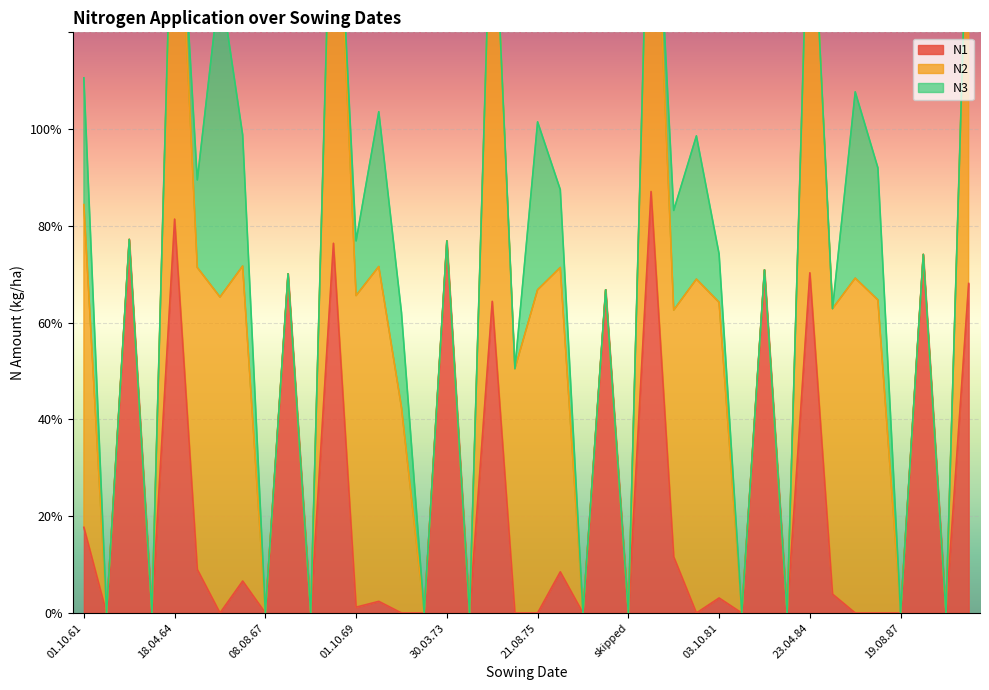

Reading left to right, what are all the values shown in this chart?

N1: 17.7	0.0	77.2	0.0	81.4	9.0	0.0	6.6	0.0	70.1	0.0	76.4	1.2	2.4	0.0	0.0	76.9	0.0	64.4	0.0	0.0	8.5	0.0	66.8	0.0	87.1	11.6	0.0	3.1	0.0	70.9	0.0	70.3	3.9	0.0	0.0	0.0	74.1	0.0	68.1
N2: 66.7	0.0	0.0	0.0	88.9	62.4	65.3	65.1	0.0	0.0	0.0	94.5	64.4	69.2	42.5	0.0	0.0	0.0	92.8	50.5	66.8	62.9	0.0	0.0	0.0	87.1	51.0	69.0	61.1	0.0	0.0	0.0	90.0	59.0	69.2	64.7	0.0	0.0	0.0	89.0
N3: 26.2	0.0	0.0	0.0	0.0	18.1	65.3	27.1	0.0	0.0	0.0	0.0	11.3	32.0	19.6	0.0	0.0	0.0	0.0	0.0	34.7	16.1	0.0	0.0	0.0	0.0	20.6	29.6	10.0	0.0	0.0	0.0	0.0	0.0	38.5	27.3	0.0	0.0	0.0	0.0